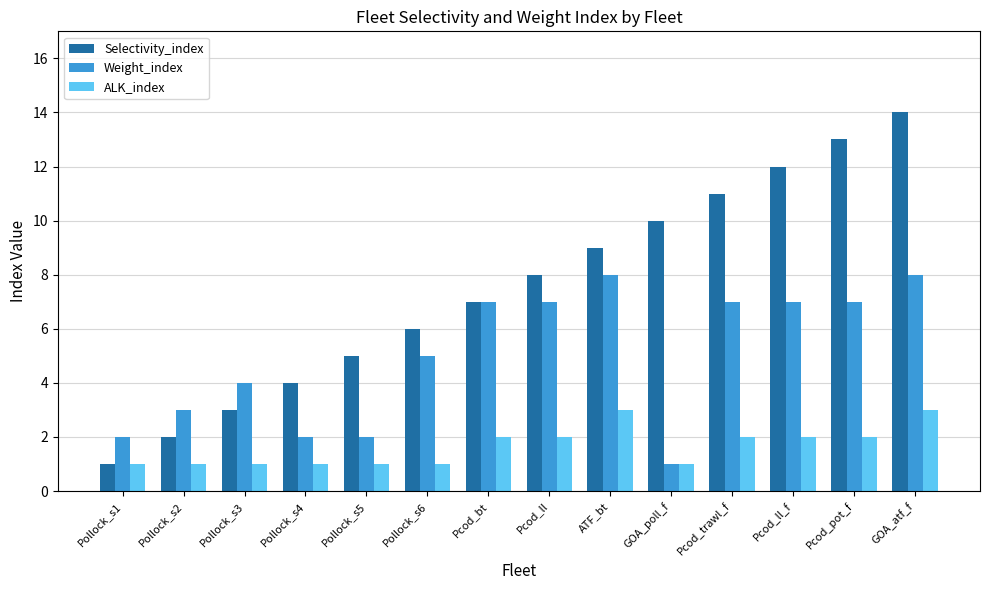

Rank the series by their average value, from lowest to highest.

ALK_index, Weight_index, Selectivity_index